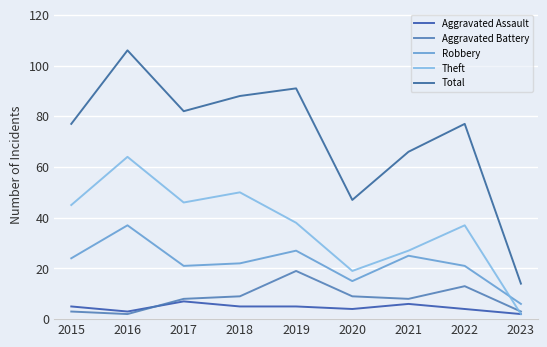

Where is the first local maximum for Aggravated Battery?

2019